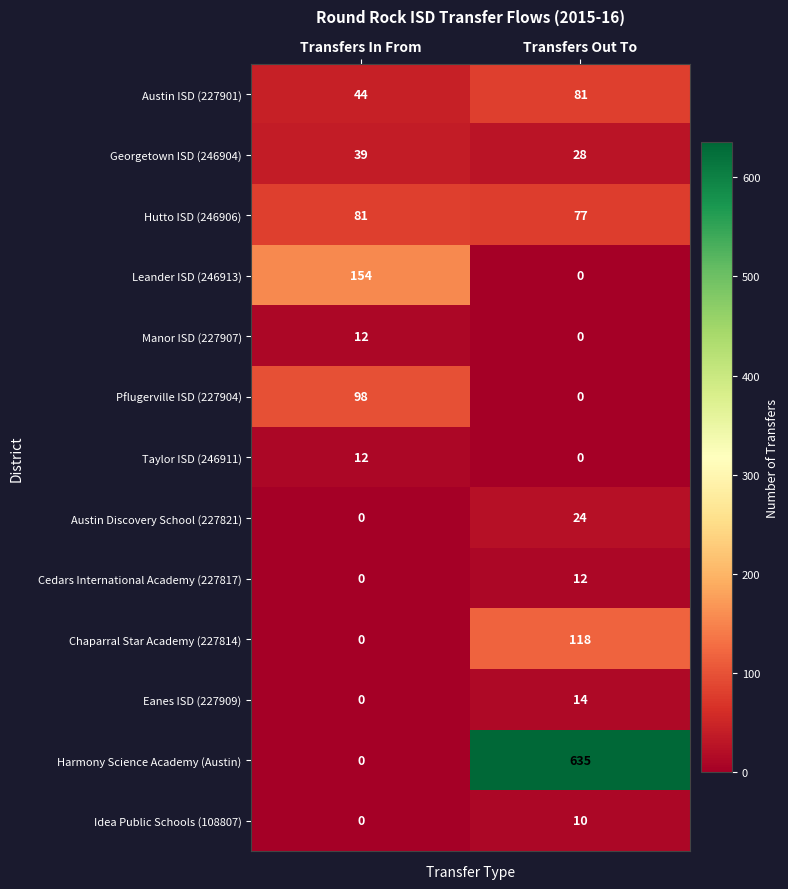

List the labels in order of Manor ISD (227907) value, largest first.

Transfers In From, Transfers Out To